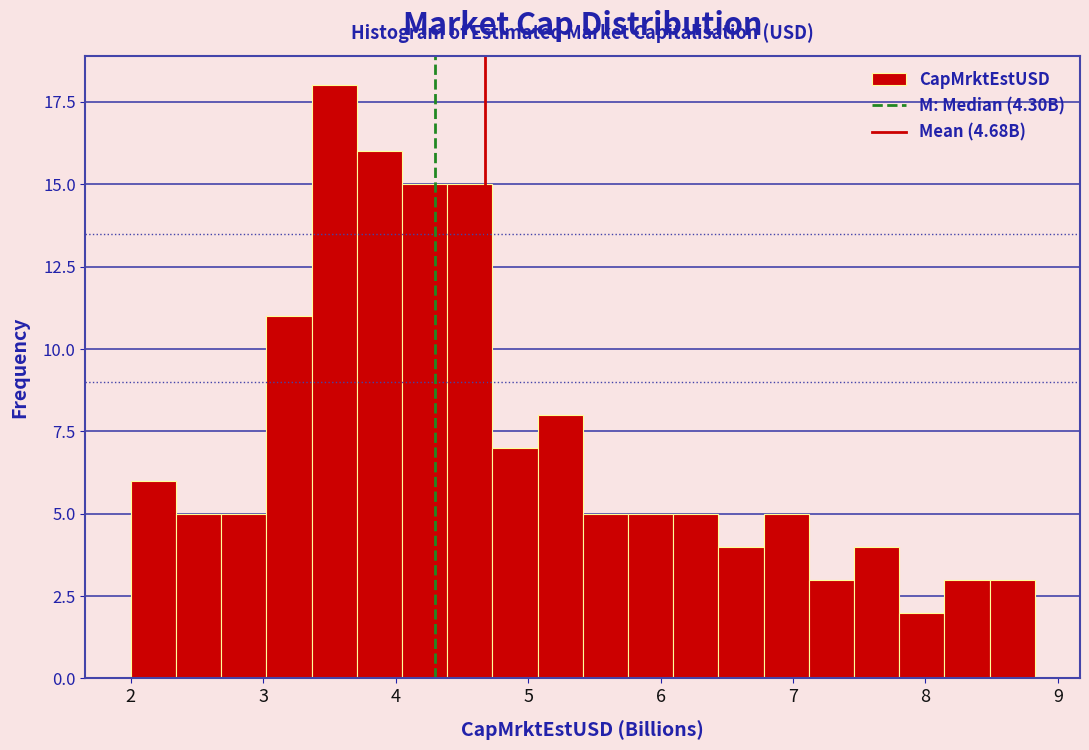

Around what value on the x-axis is the tallest bar? Give the approximate position of its centre, as read against the axis.

3.5